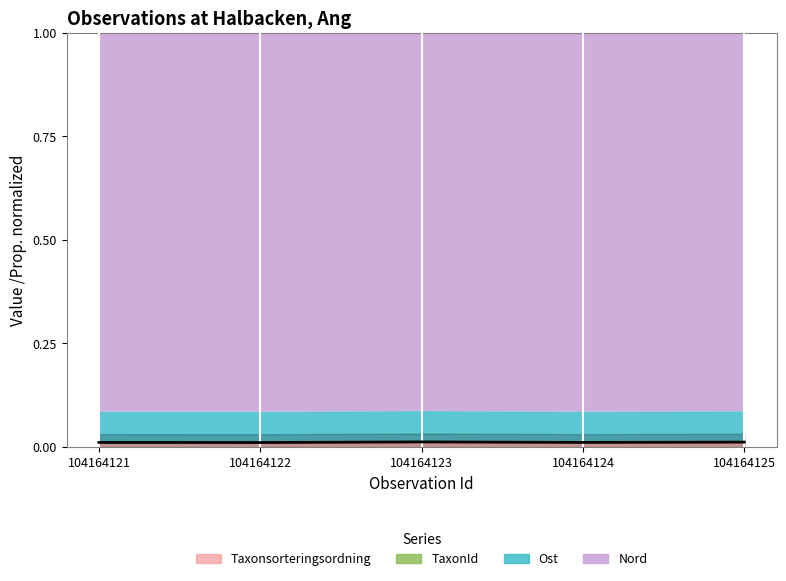

List the labels in order of value, smallest first.

104164122, 104164121, 104164124, 104164125, 104164123